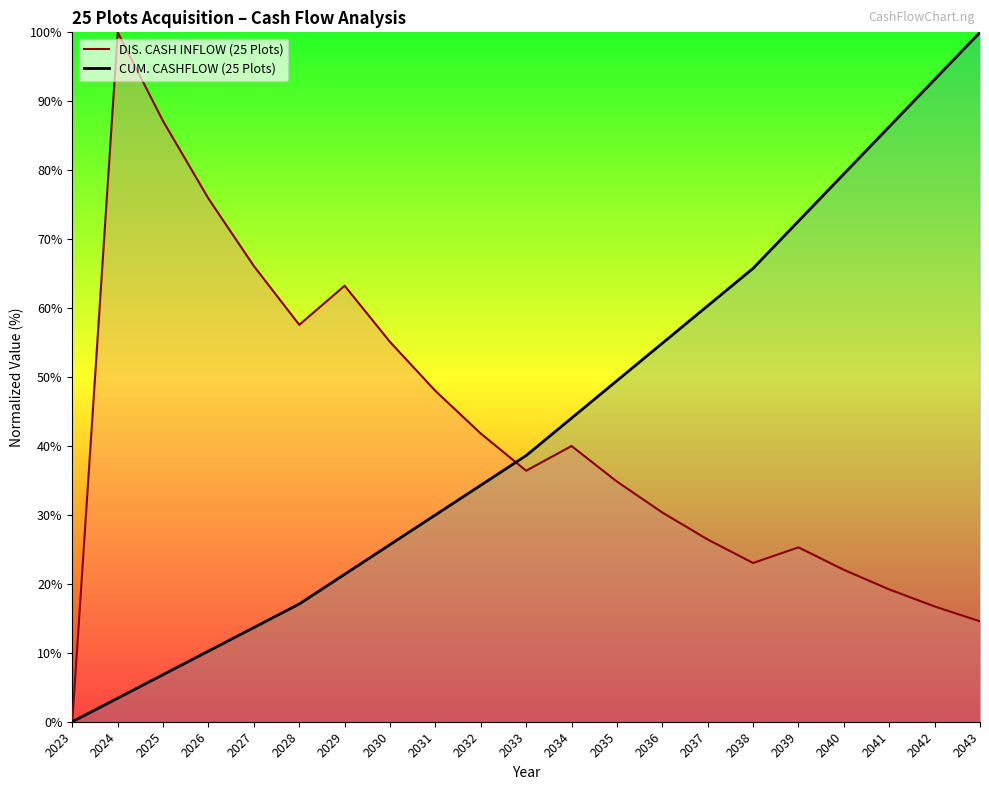

The value of CUM. CASHFLOW (25 Plots) at 2043 is 100.0. True or false?

True